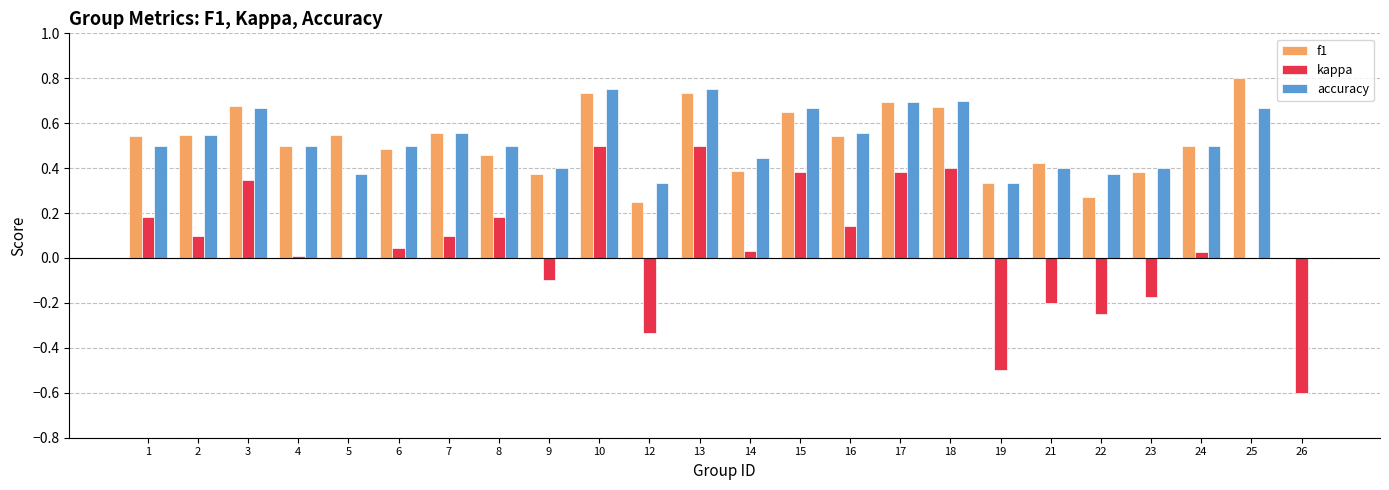

What is the total value across all series at 8?

1.1